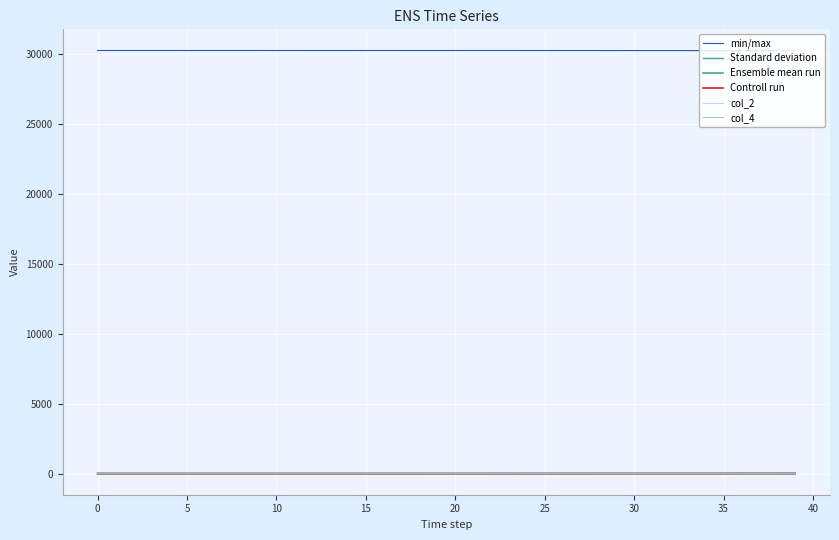

True or false: col_2 and Standard deviation cross at least once.

False